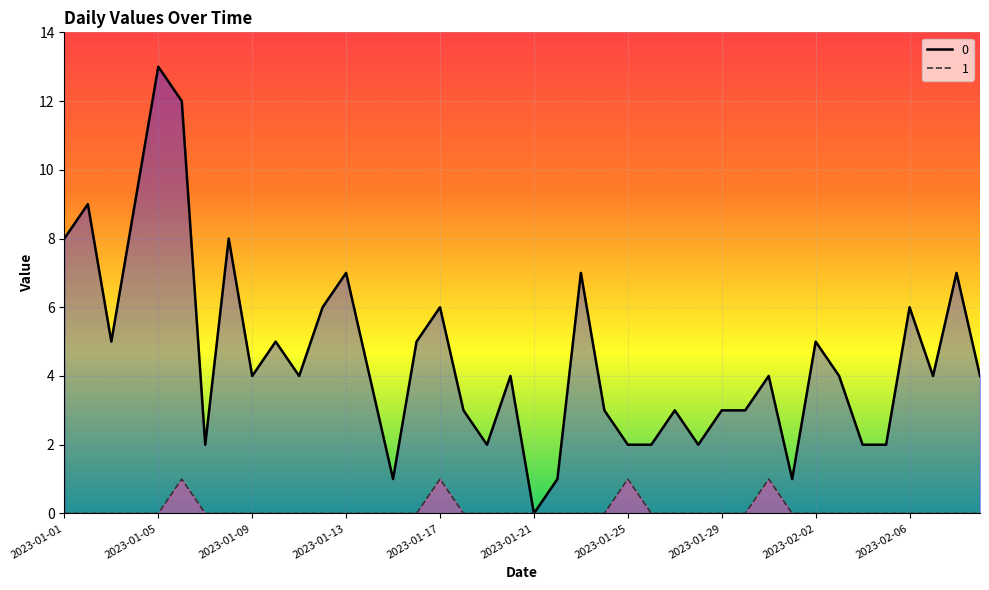

How many data points in 1_line are above 0?

4